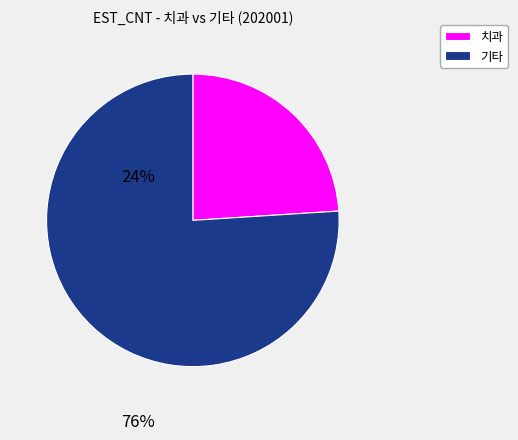

Which slice is the smallest?

치과